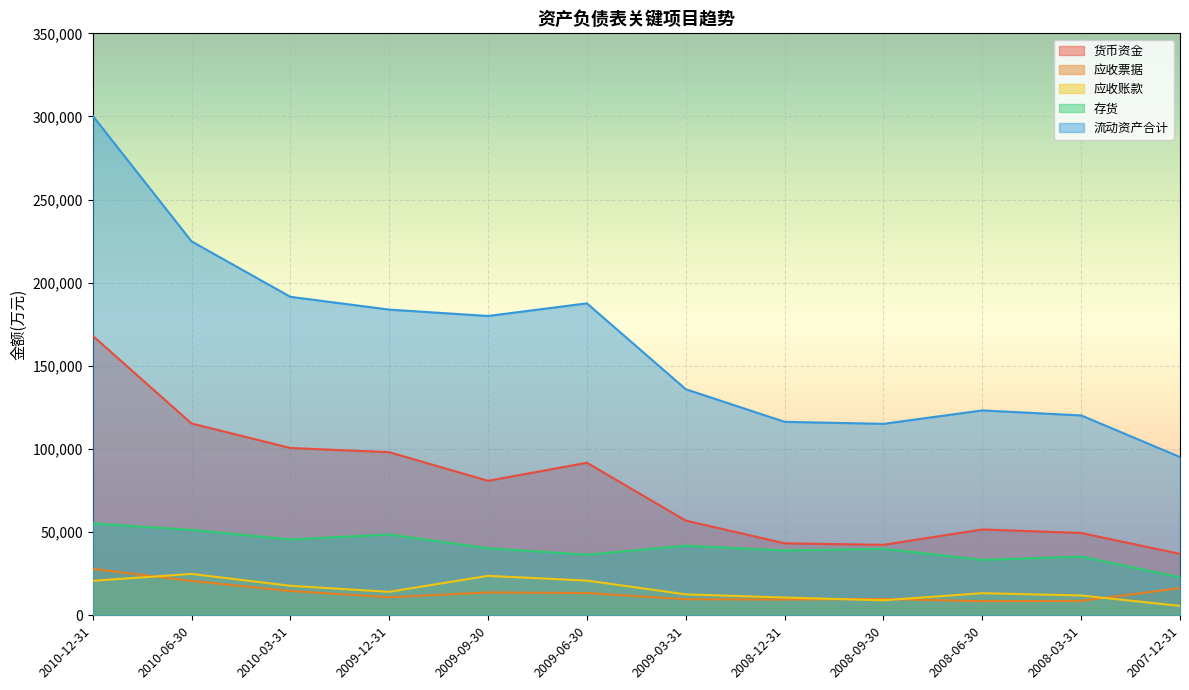

What value does the 流动资产合计 series have at 2008-12-31?

116357